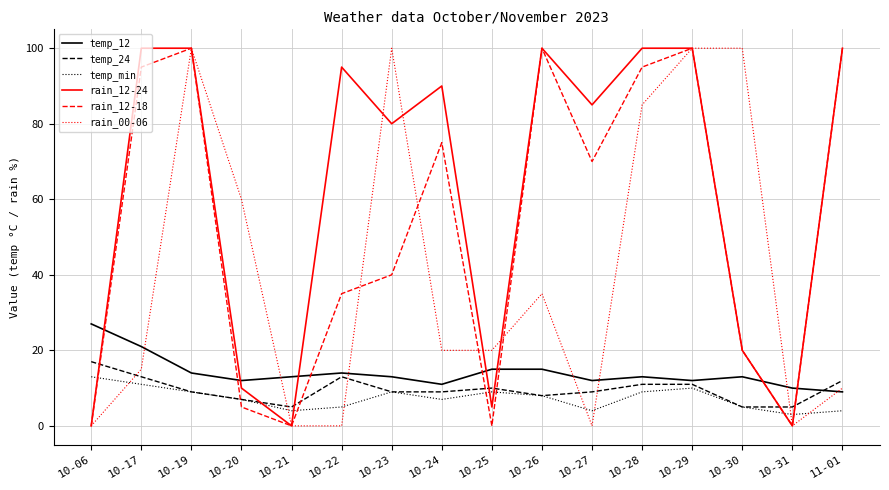

What is the sum of the temp_24 values at 11-01 and 10-31?

17